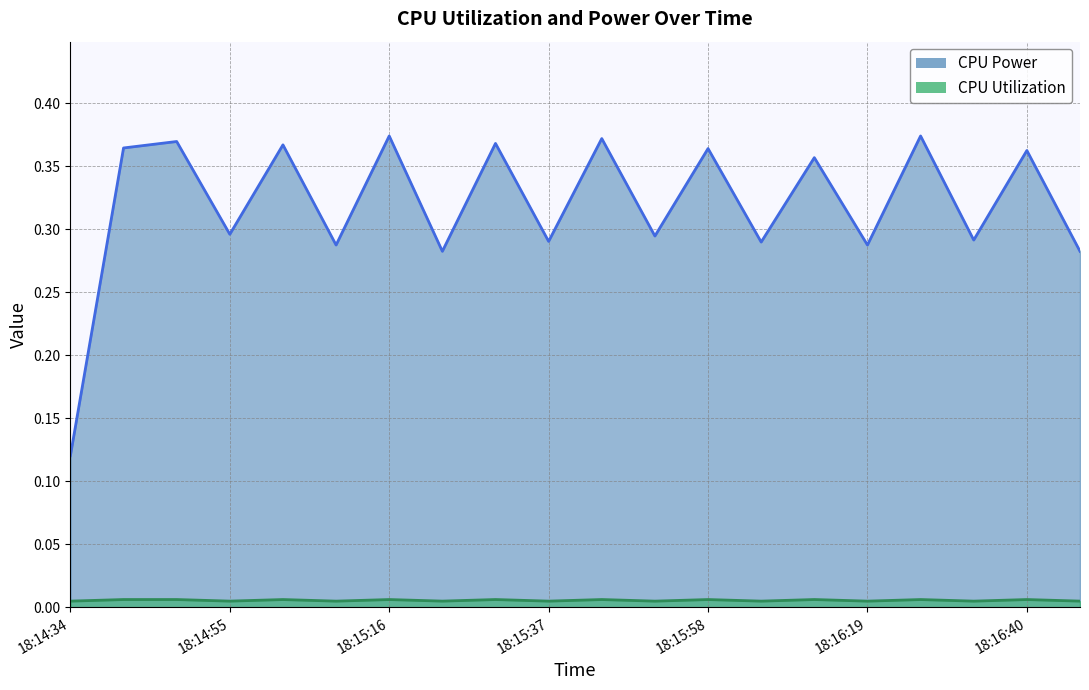

Reading left to right, what are all the values shown in this chart?

CPU Power: 0.1	0.4	0.4	0.3	0.4	0.3	0.4	0.3	0.4	0.3	0.4	0.3	0.4	0.3	0.4	0.3	0.4	0.3	0.4	0.3
CPU Utilization: 0.0	0.0	0.0	0.0	0.0	0.0	0.0	0.0	0.0	0.0	0.0	0.0	0.0	0.0	0.0	0.0	0.0	0.0	0.0	0.0